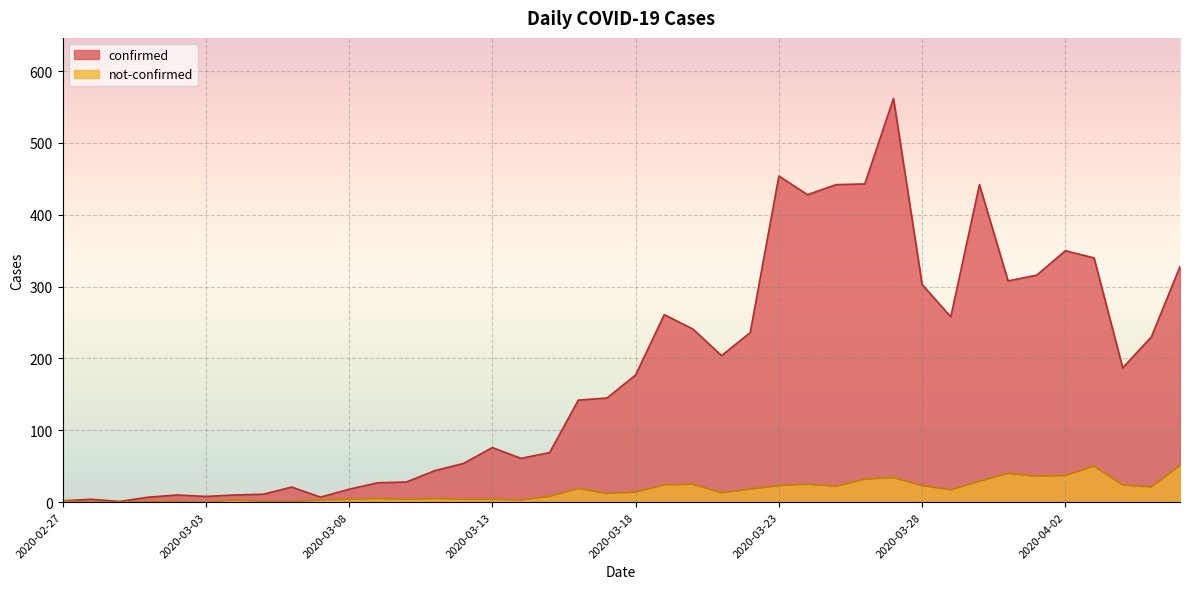

At which category does confirmed reach its first local peak?

2020-02-28